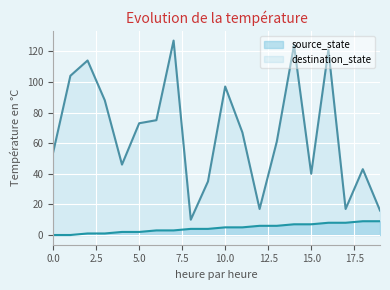

The value of source_state at 0 is -4. True or false?

False